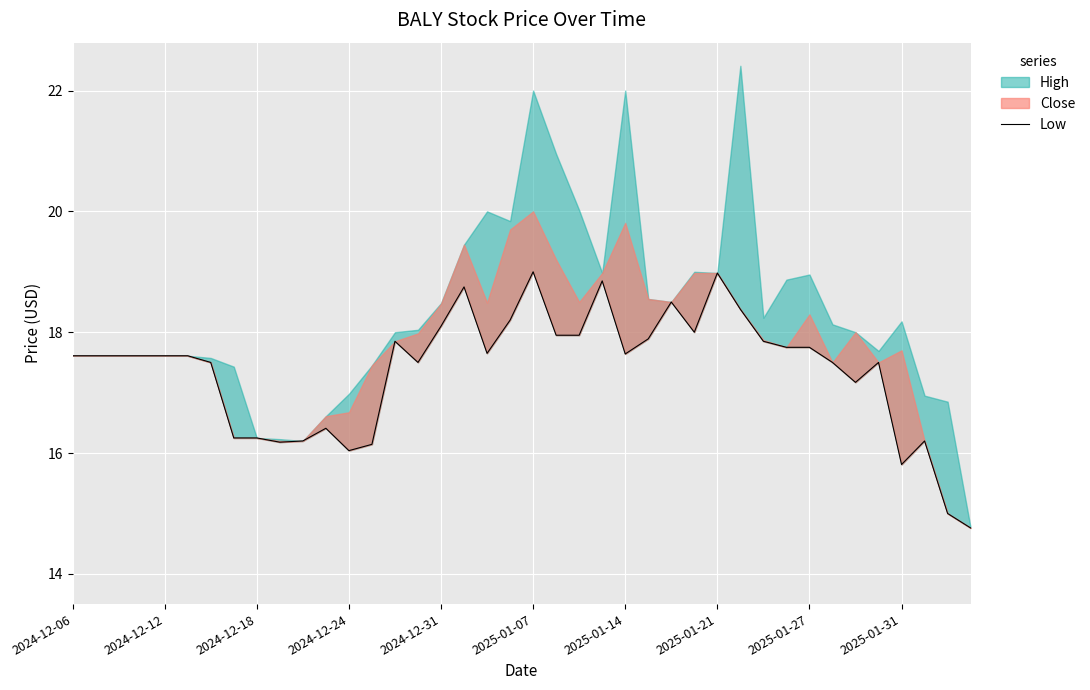

At which label does the data first exceed 17?

2024-12-06